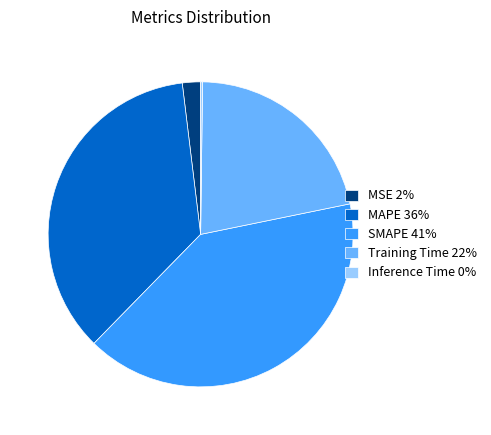

Is it true that Training Time is 22% of the pie?

True